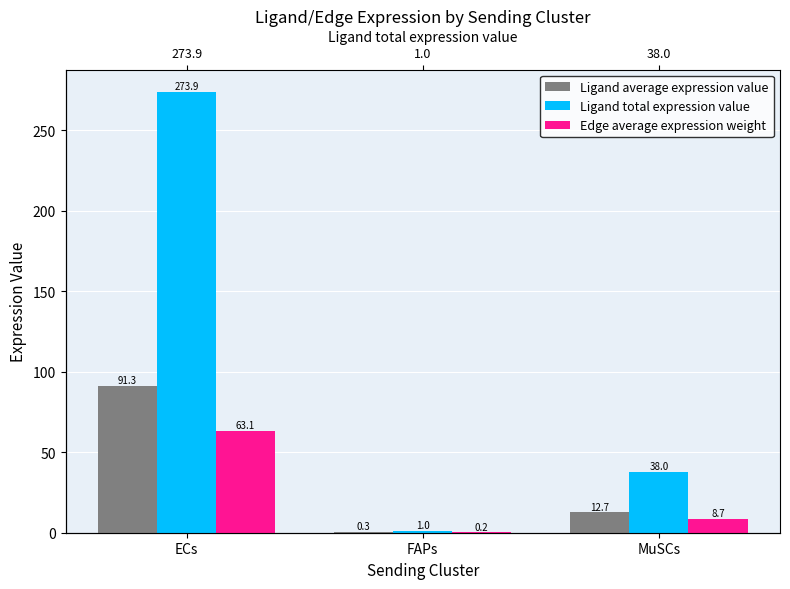

The value of Ligand total expression value at MuSCs is 38.0. True or false?

True